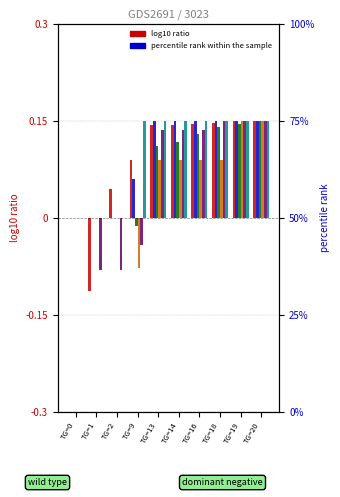

True or false: BL has a value of -0.1 at TG=0.

False